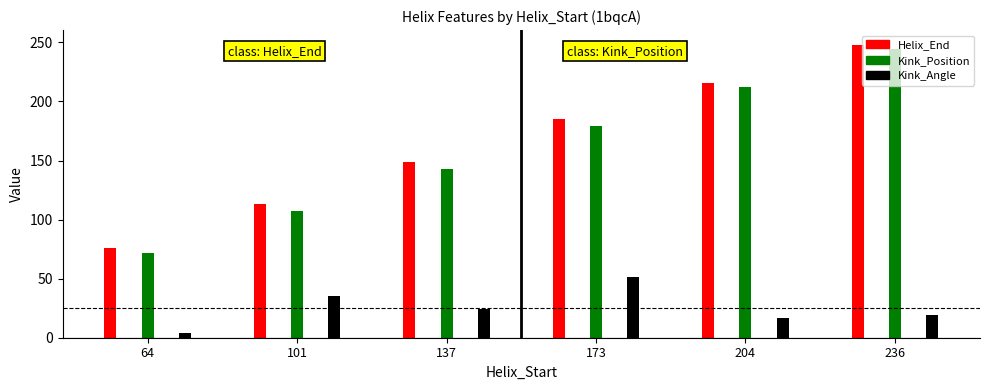

What is the spread (max minus min) of values at 64?

71.7